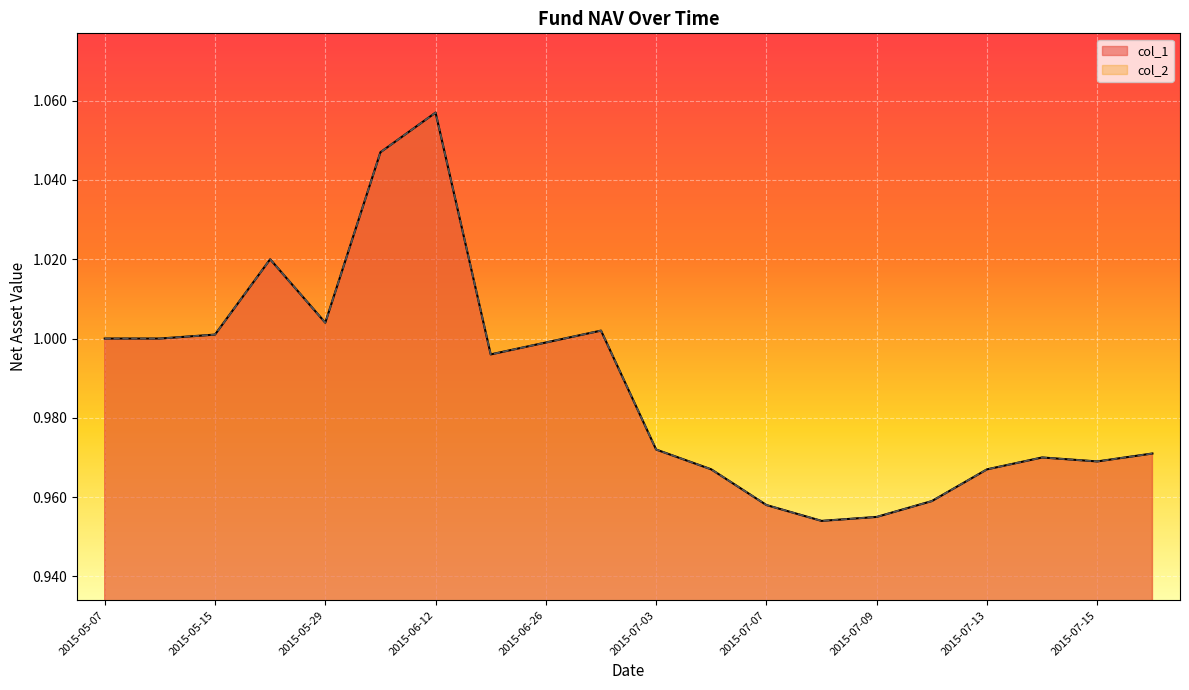

Is it true that col_1 equals 0.6 at 2015-06-05?

False